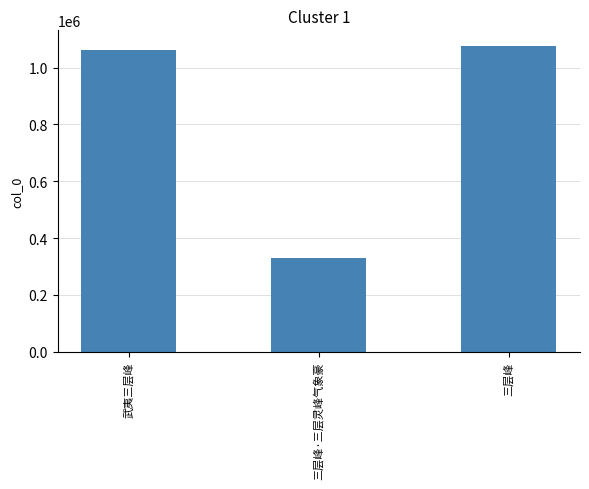

At which label is the value closest to 704253?

武夷三层峰